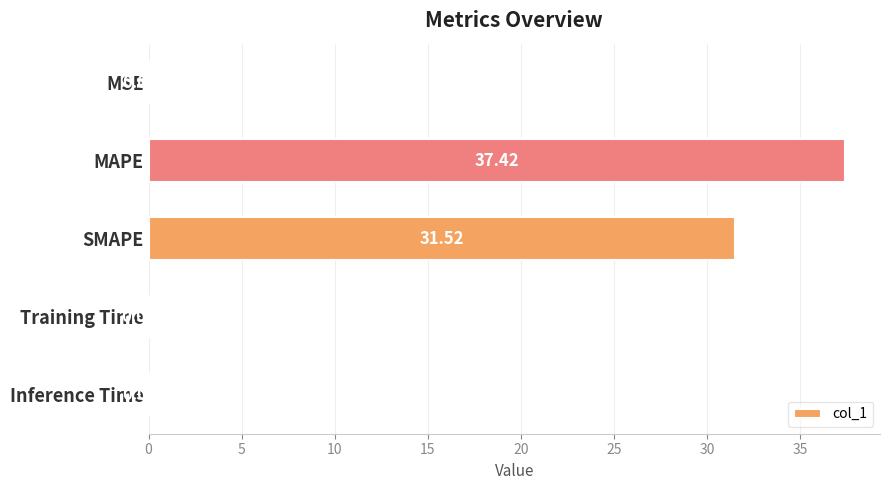

At which label is the value closest to 18?

SMAPE